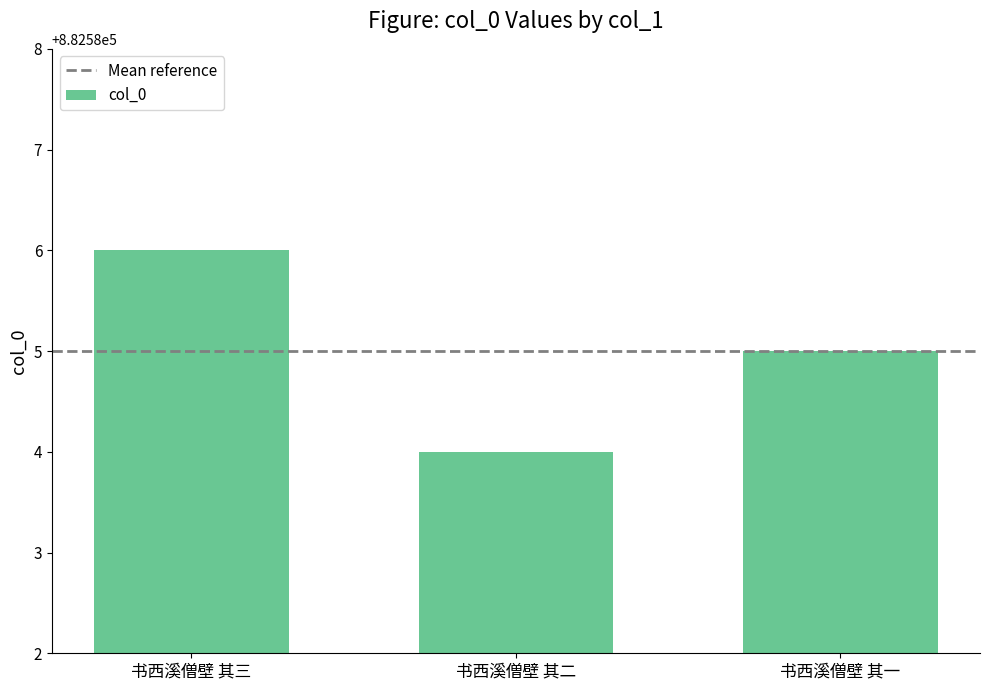

What is the label of the 2nd bar from the left?

书西溪僧壁 其二